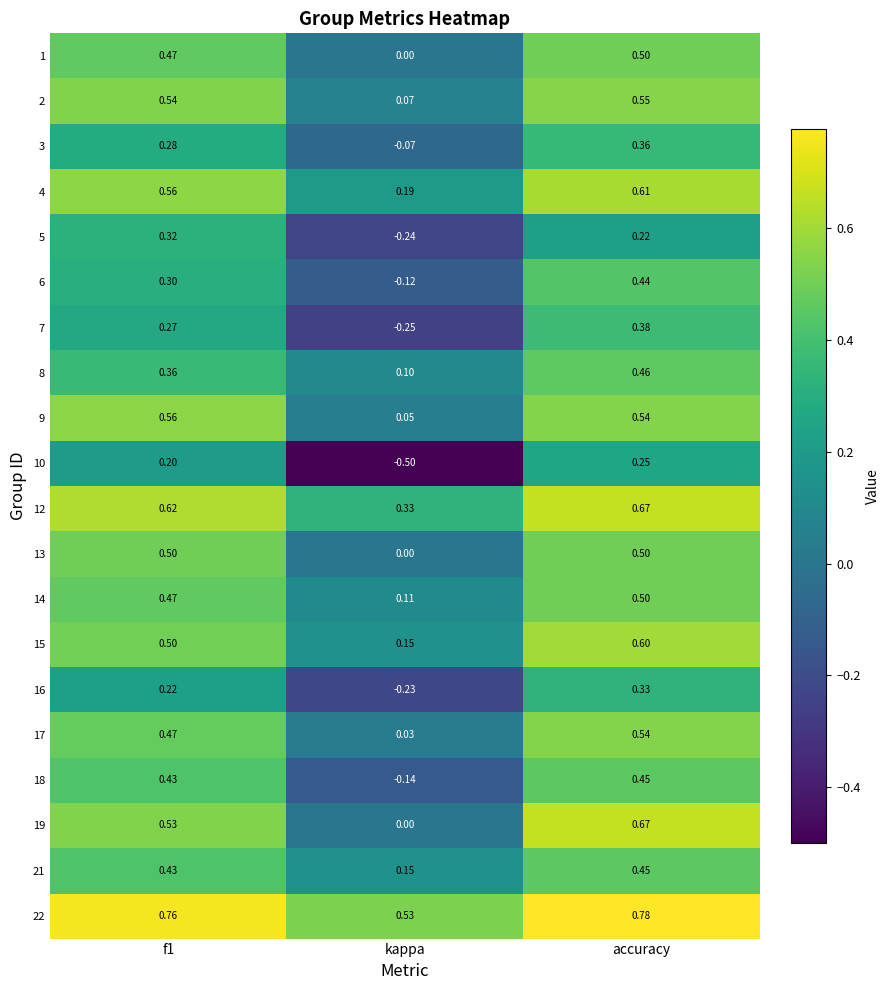

At which label is 13 closest to 0?

kappa